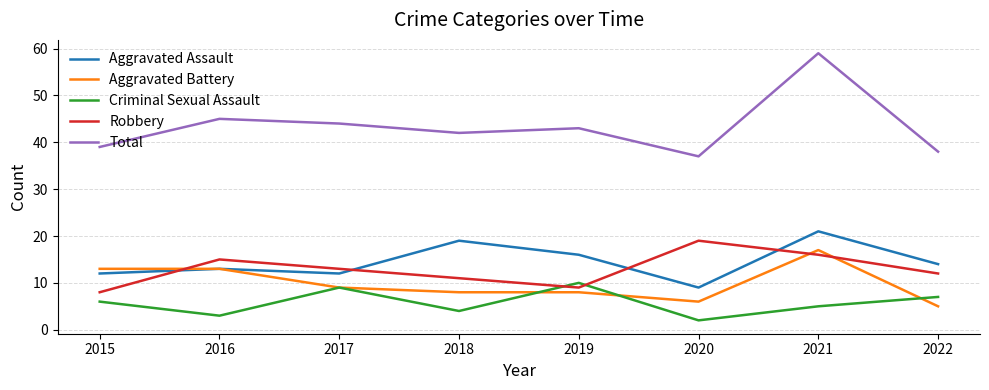

What is the difference between the highest and lowest values at 2016?

42